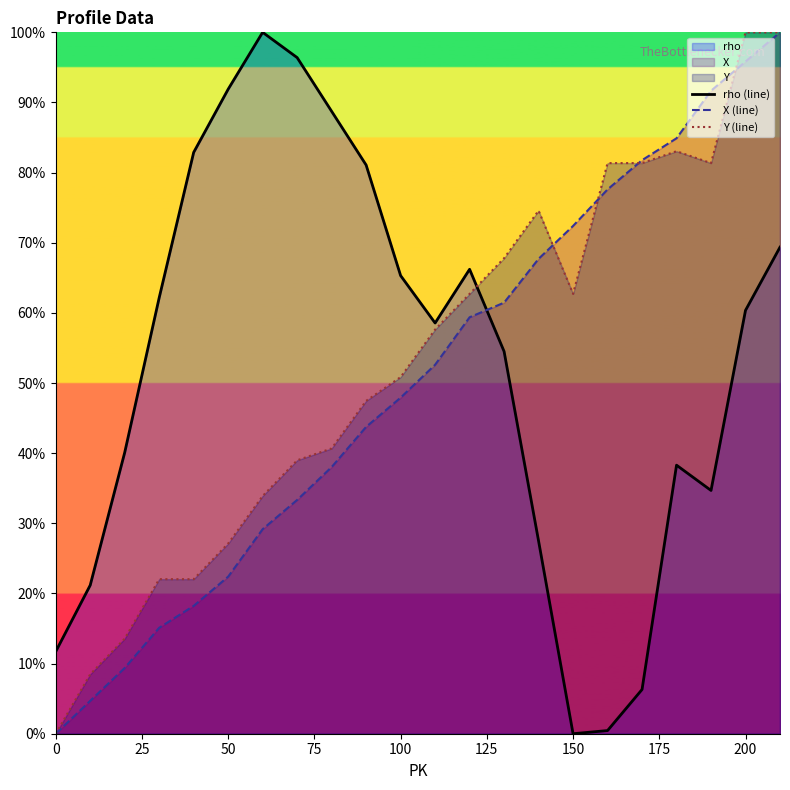

What is the maximum value shown in the chart?

100.0